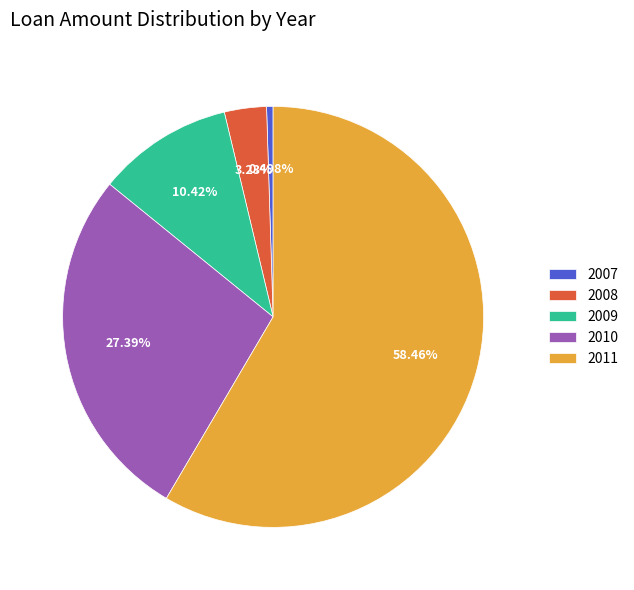

What is the total percentage of 2011 and 2008?

61.7%